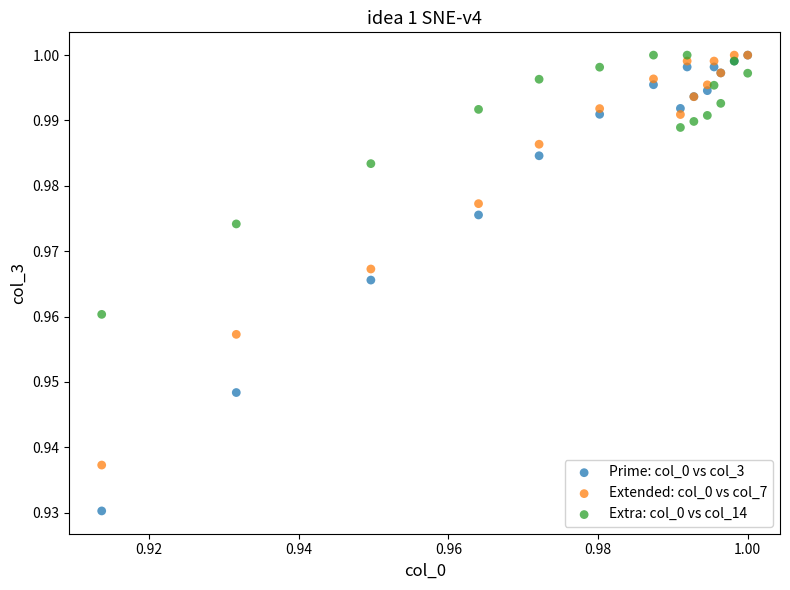

Which series has the largest Y range (max minus min)?

Prime: col_0 vs col_3